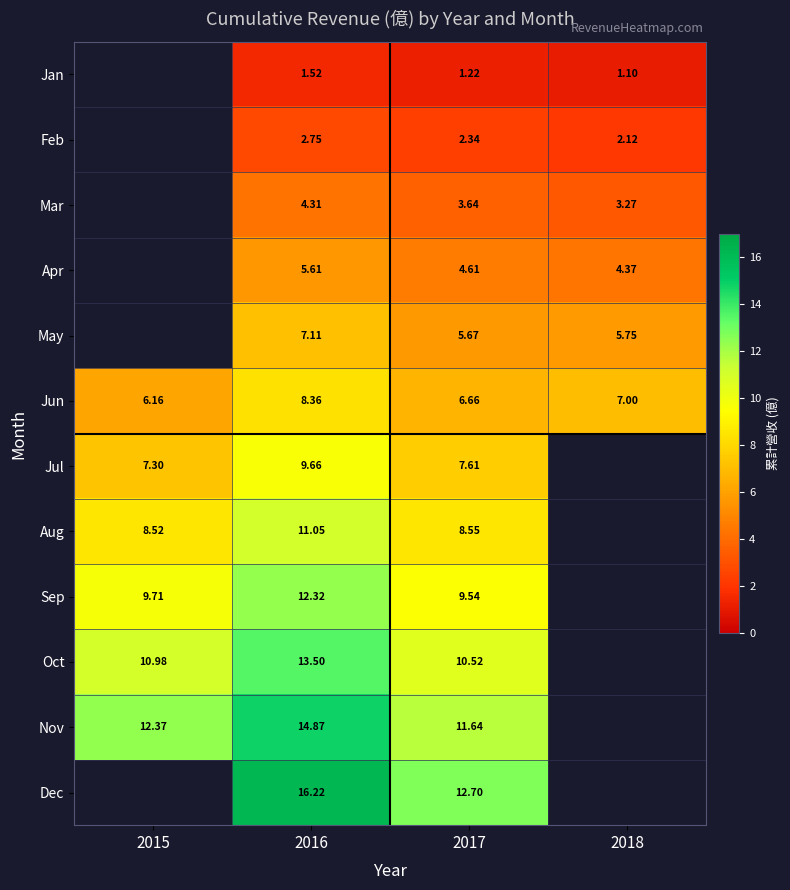

Is the value of Nov at 2017 greater than the value of Apr at 2017?

Yes